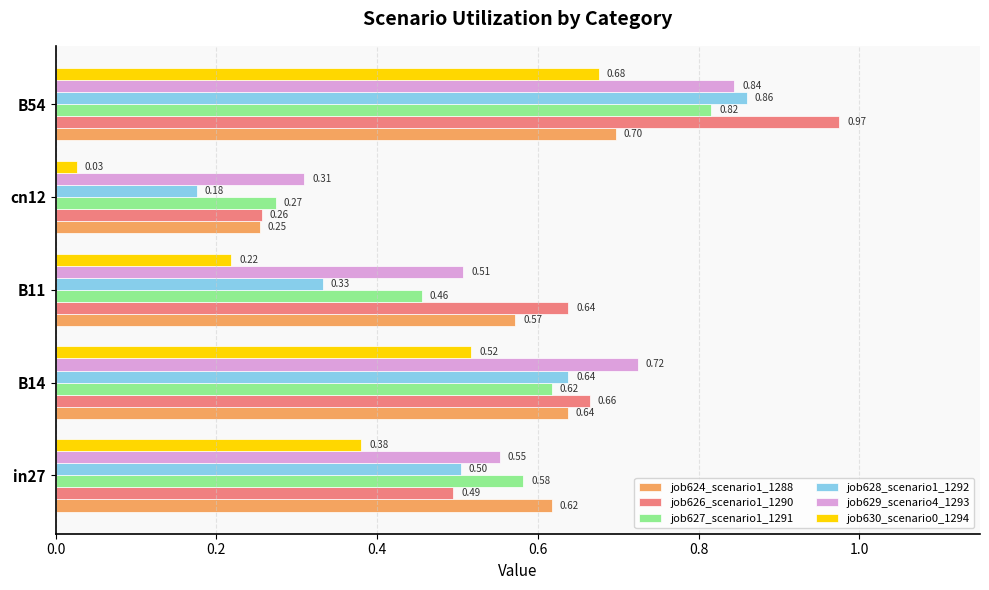

At how many categories does at least one series exceed 0?

5